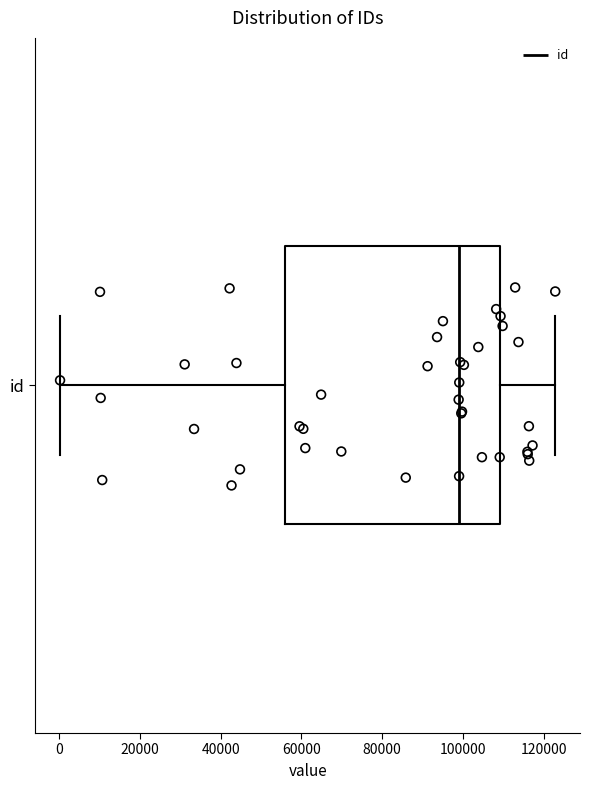

Where is the left edge of the box for id on the x-axis? The values are not printed on the chart, so give them approximately, as read against the axis.

56000